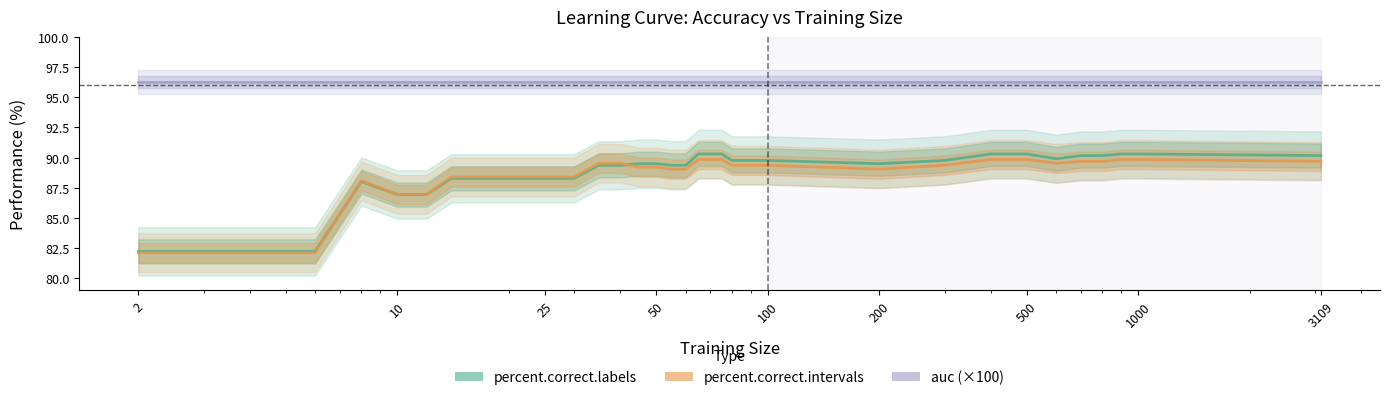

How many values in the percent.correct.intervals series exceed 89?

24